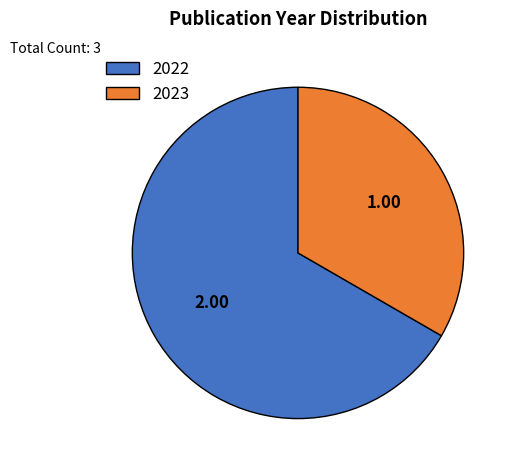

Rank the categories by value from lowest to highest.

2023, 2022